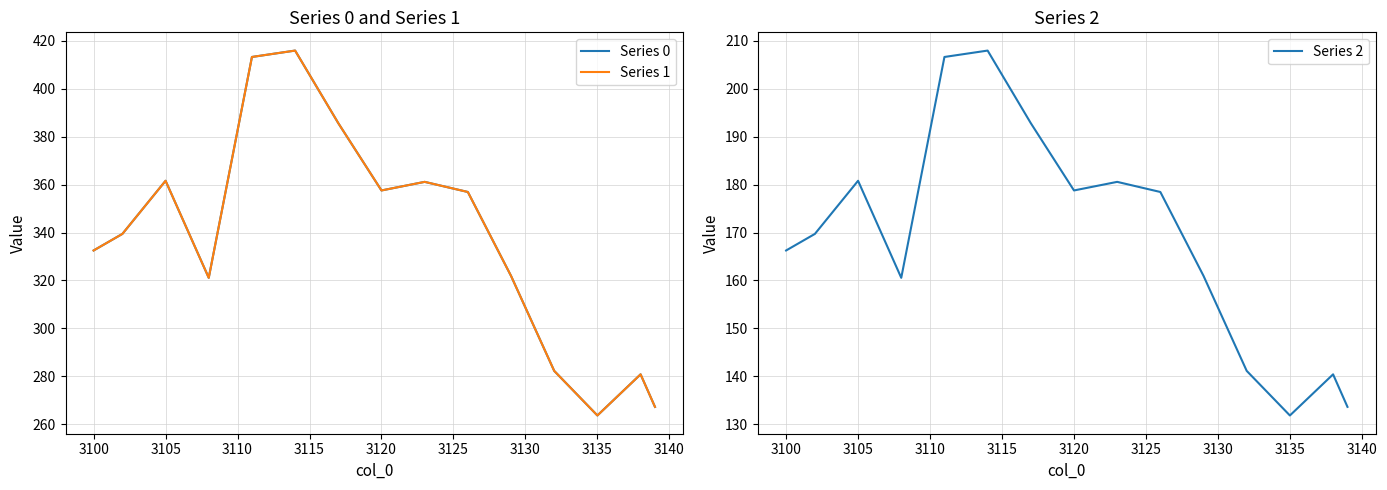

What is the minimum value for Series 2?

131.8